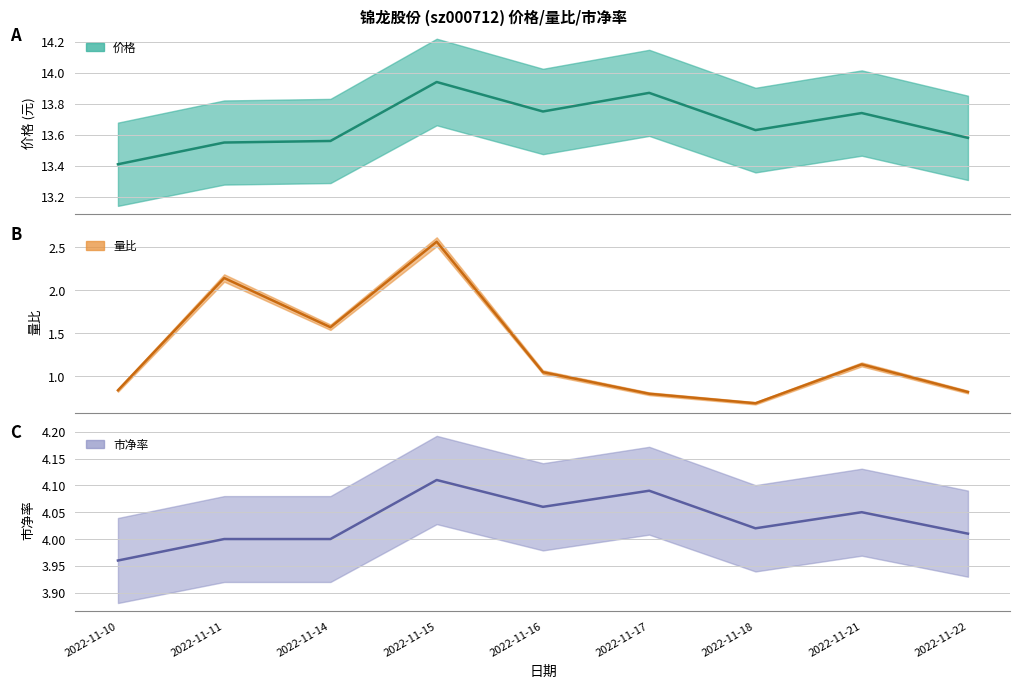

Which series has the largest range (max minus min)?

量比